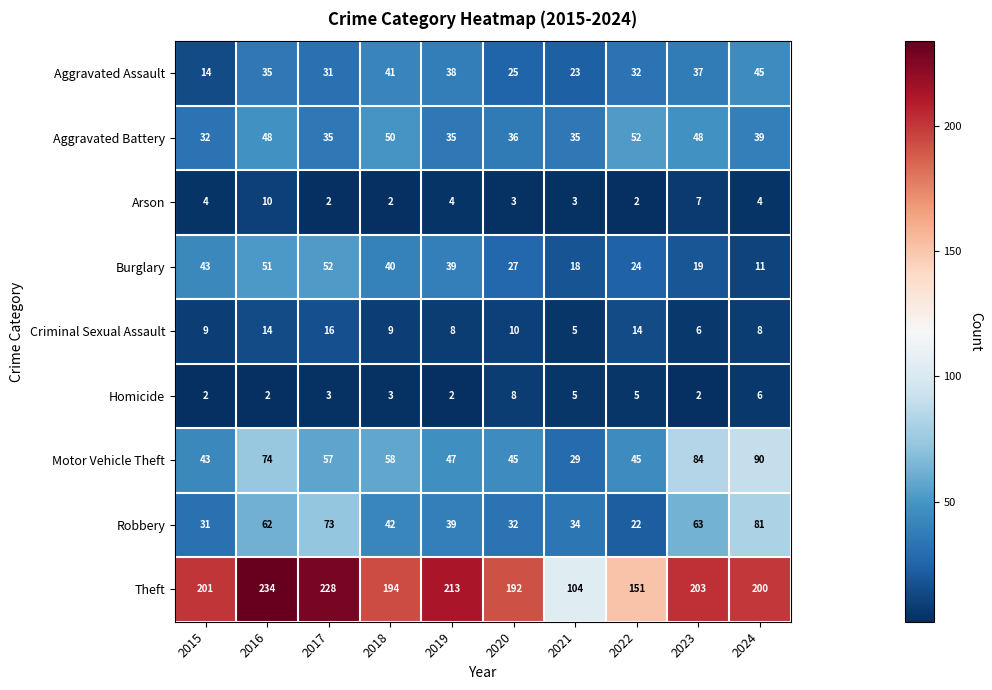

The value of Motor Vehicle Theft at 2024 is 90. True or false?

True